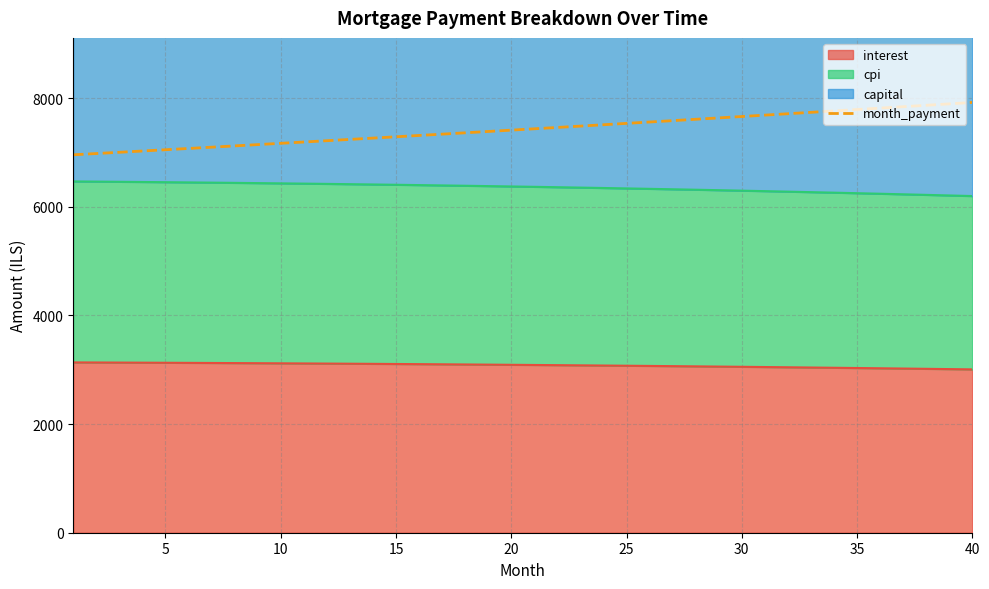

Reading left to right, transcribe all the data shown in this chart.

6957.2	6980.4	7003.6	7027.0	7050.4	7073.9	7097.5	7121.1	7144.9	7168.7	7192.6	7216.6	7240.6	7264.7	7289.0	7313.2	7337.6	7362.1	7386.6	7411.2	7436.0	7460.7	7485.6	7510.6	7535.6	7560.7	7585.9	7611.2	7636.6	7662.0	7687.6	7713.2	7738.9	7764.7	7790.6	7816.6	7842.6	7868.8	7895.0	7921.3